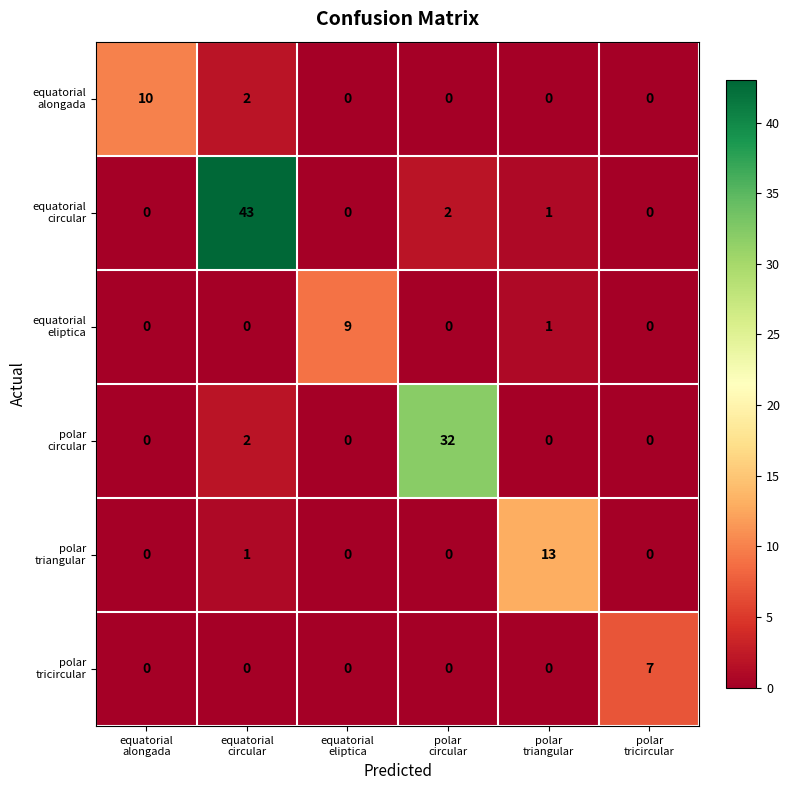

What is the maximum value shown in the chart?

43